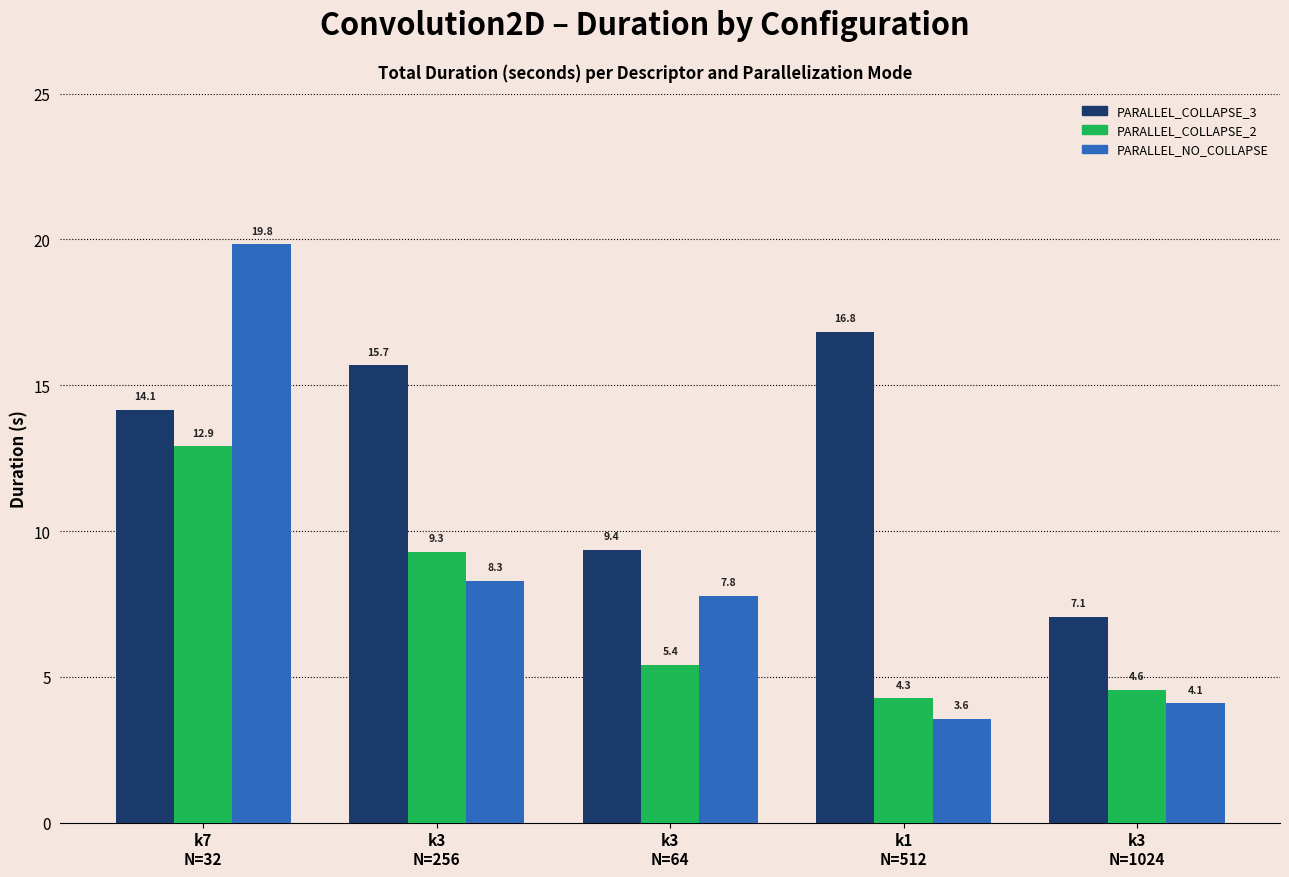

Reading left to right, list all the values displayed in this chart.

PARALLEL_COLLAPSE_3: 14.1	15.7	9.4	16.8	7.1
PARALLEL_COLLAPSE_2: 12.9	9.3	5.4	4.3	4.6
PARALLEL_NO_COLLAPSE: 19.8	8.3	7.8	3.6	4.1